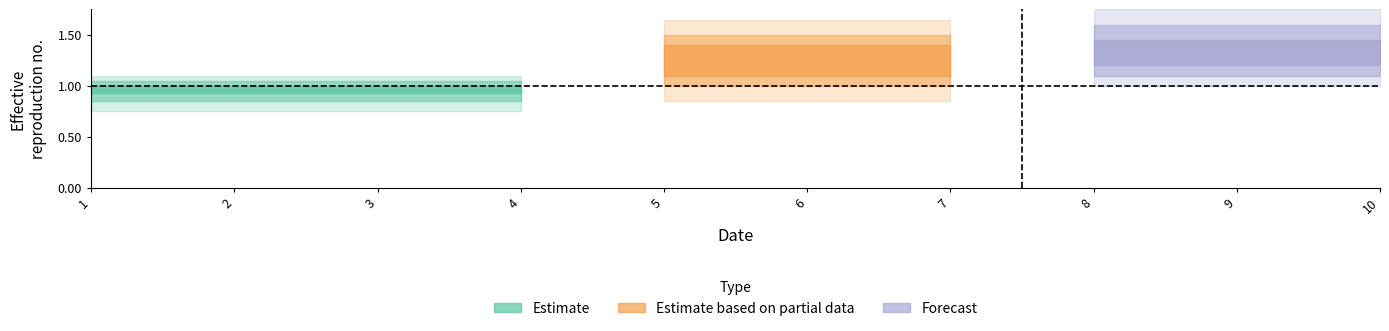

Is this an area chart (filled region under the line)?

No